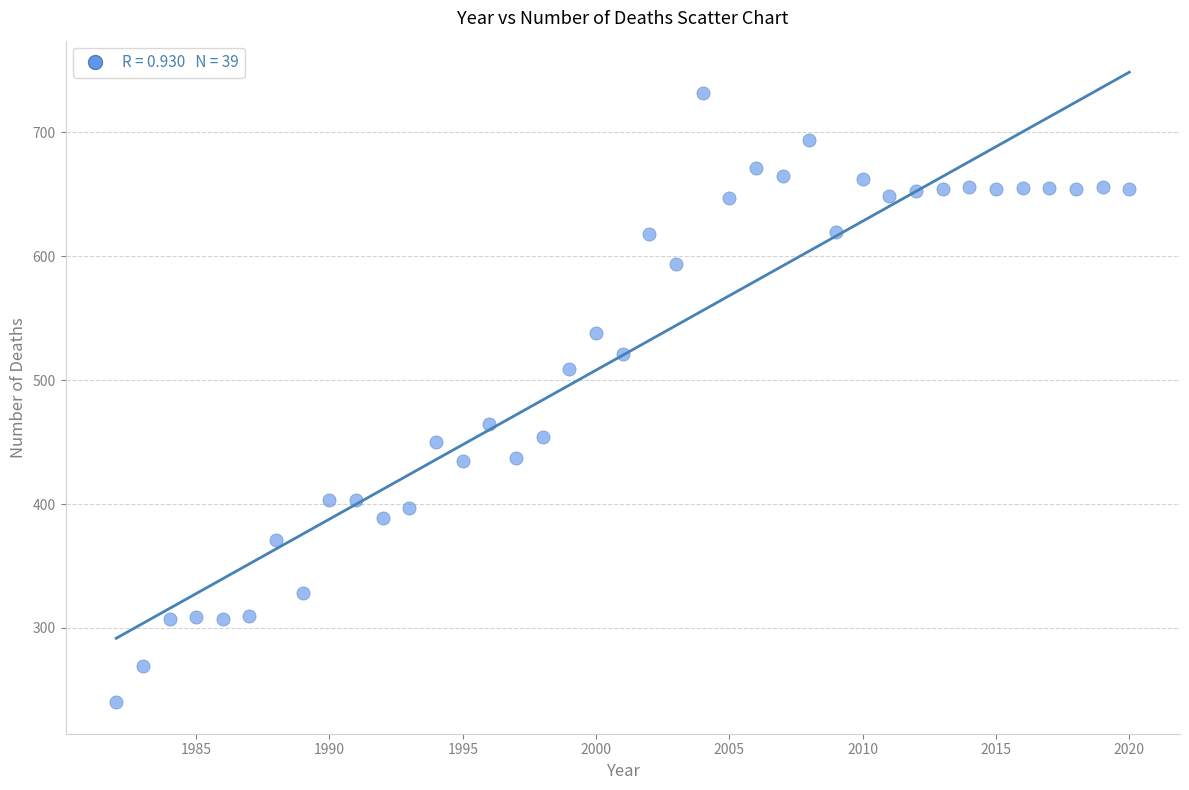

What is the range of Y values (max minus min)?

492